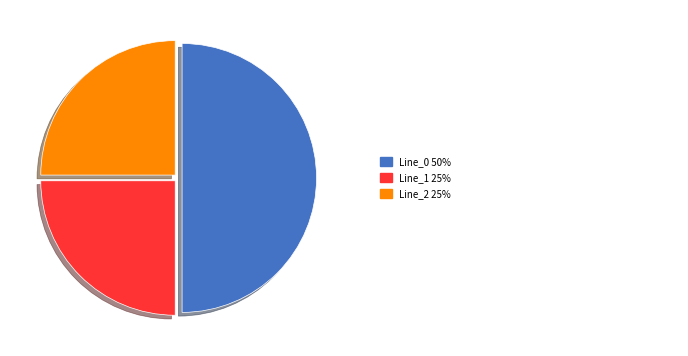

Rank the categories by value from highest to lowest.

Line_0, Line_1, Line_2